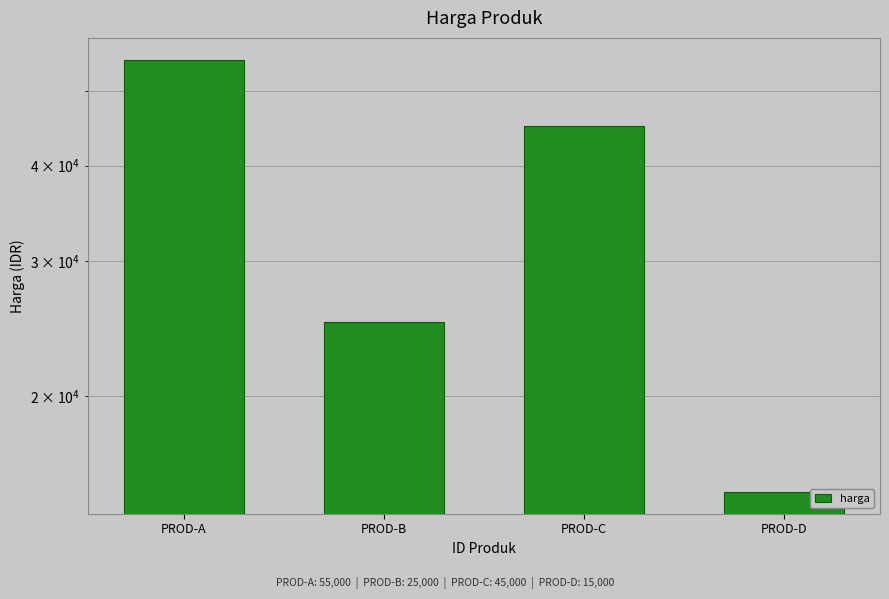

Between PROD-A and PROD-C, which is larger?

PROD-A